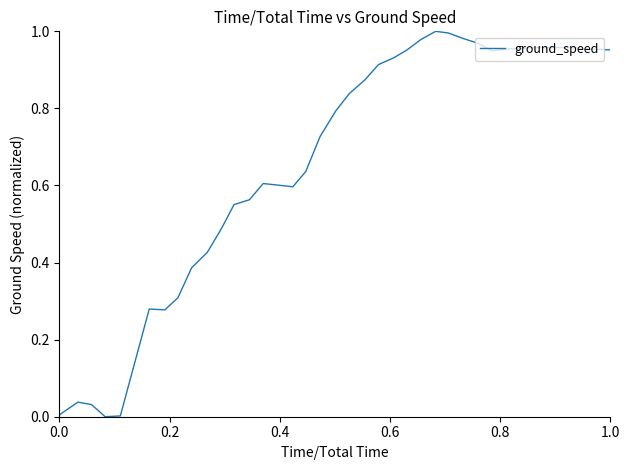

How many distinct data groups are displayed?

1